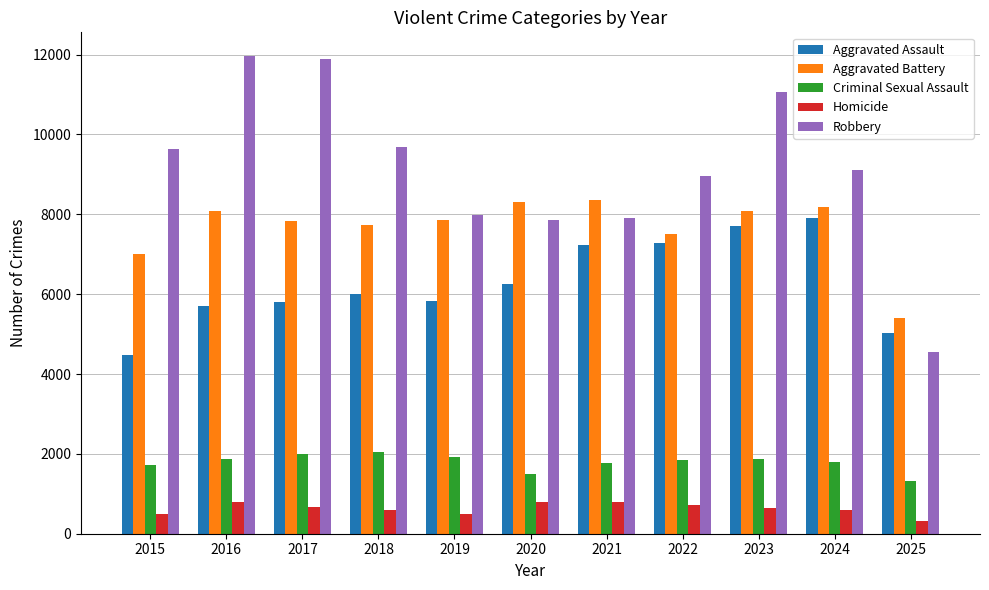

What is the difference between the second highest and minimum values in the Robbery series?

7330